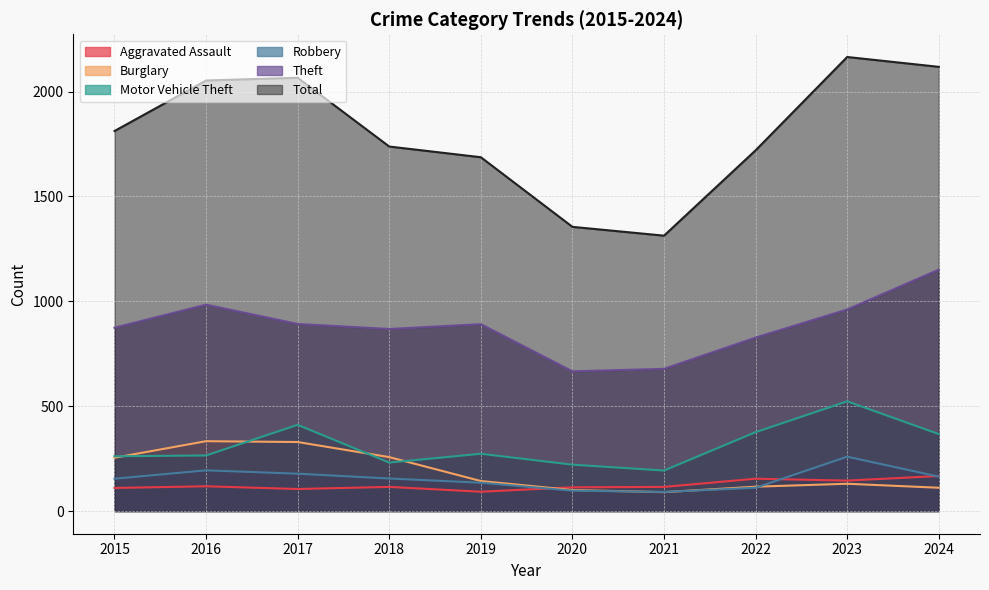

What is the difference between the highest and lowest values at 2024?

2007